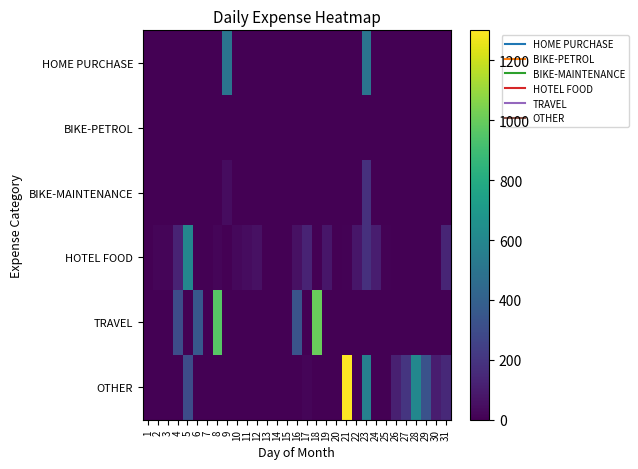

At which category is the sum across all series the highest?

23